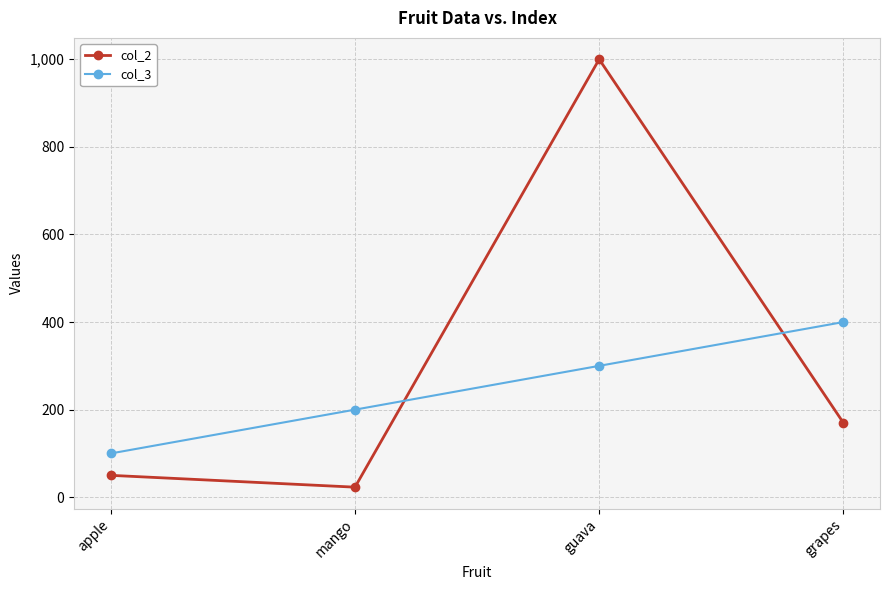

List the series in order of their peak value, highest first.

col_2, col_3